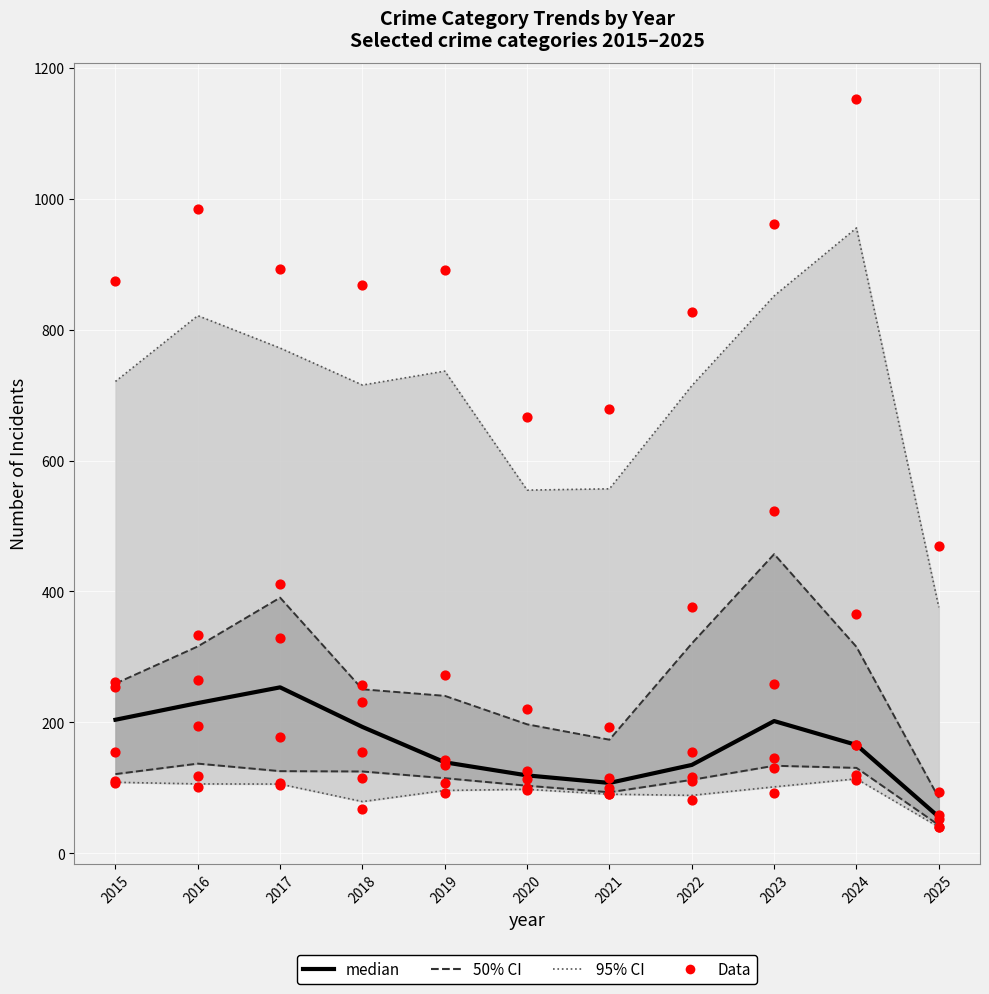

At how many categories does at least one series exceed 411?

11